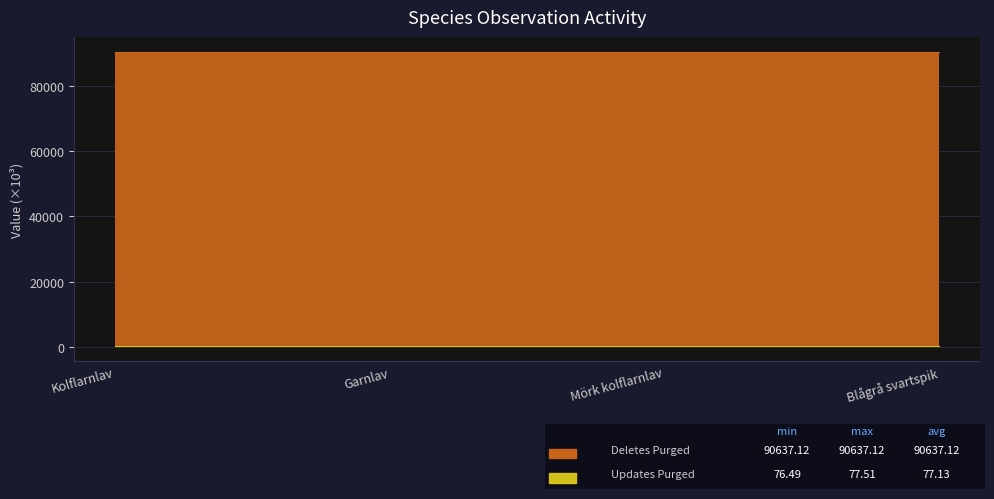

True or false: Deletes Purged has a value of 139118.3 at Blågrå svartspik.

False